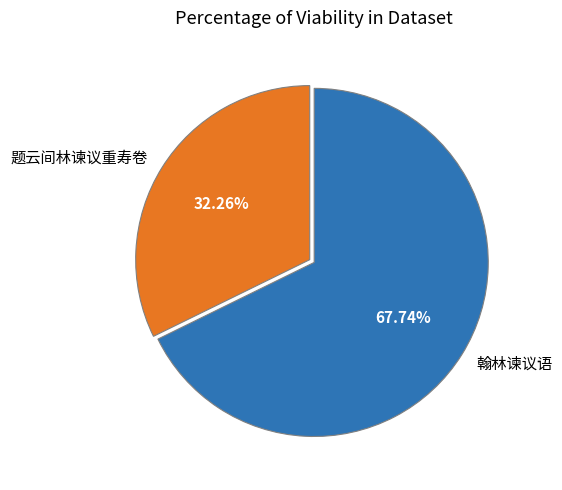

To the nearest percent, what is the difference between the 翰林谏议语 and 题云间林谏议重寿卷 slice percentages?

35%